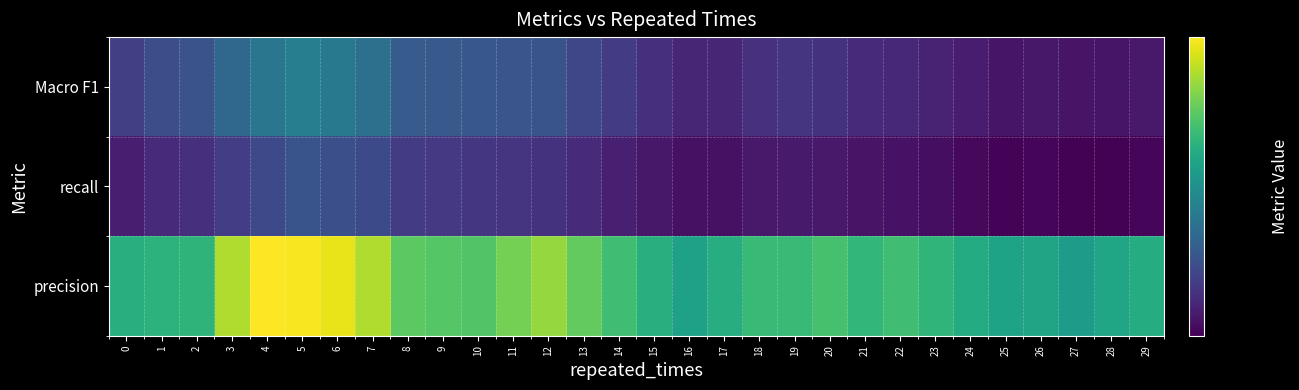

Which category has the lowest value across all series?

27